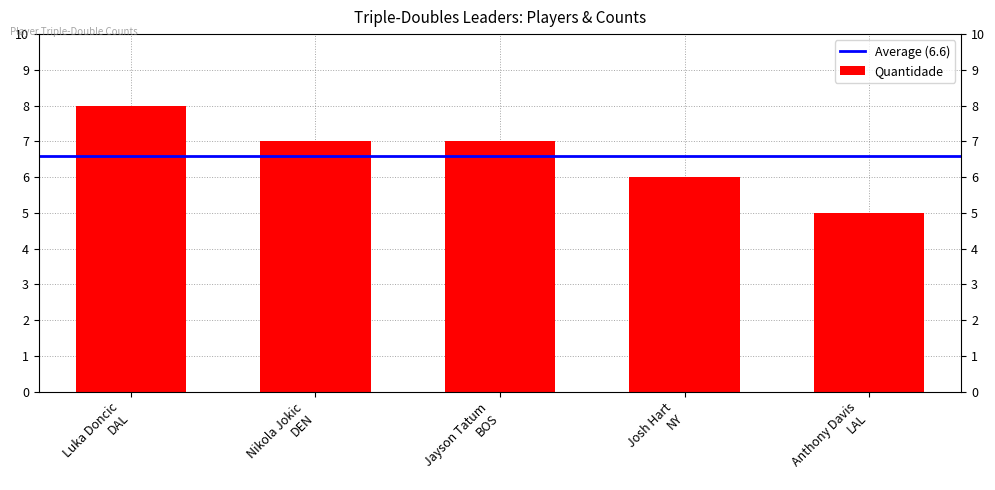

Reading left to right, list all the values displayed in this chart.

8	7	7	6	5